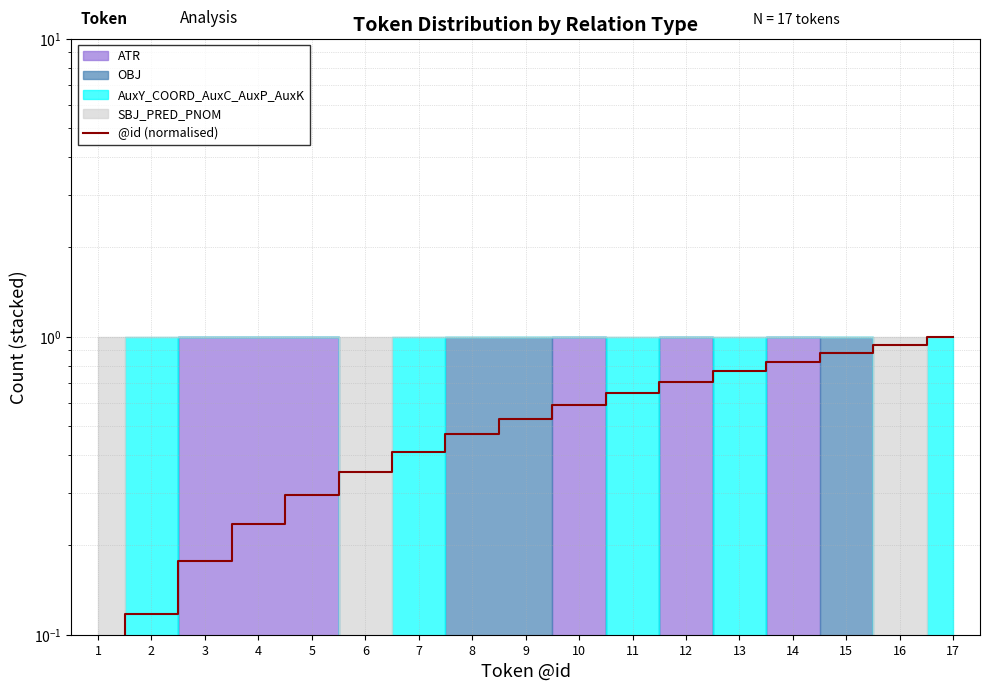

Rank the categories by value from lowest to highest.

1, 2, 3, 4, 5, 6, 7, 8, 9, 10, 11, 12, 13, 14, 15, 16, 17